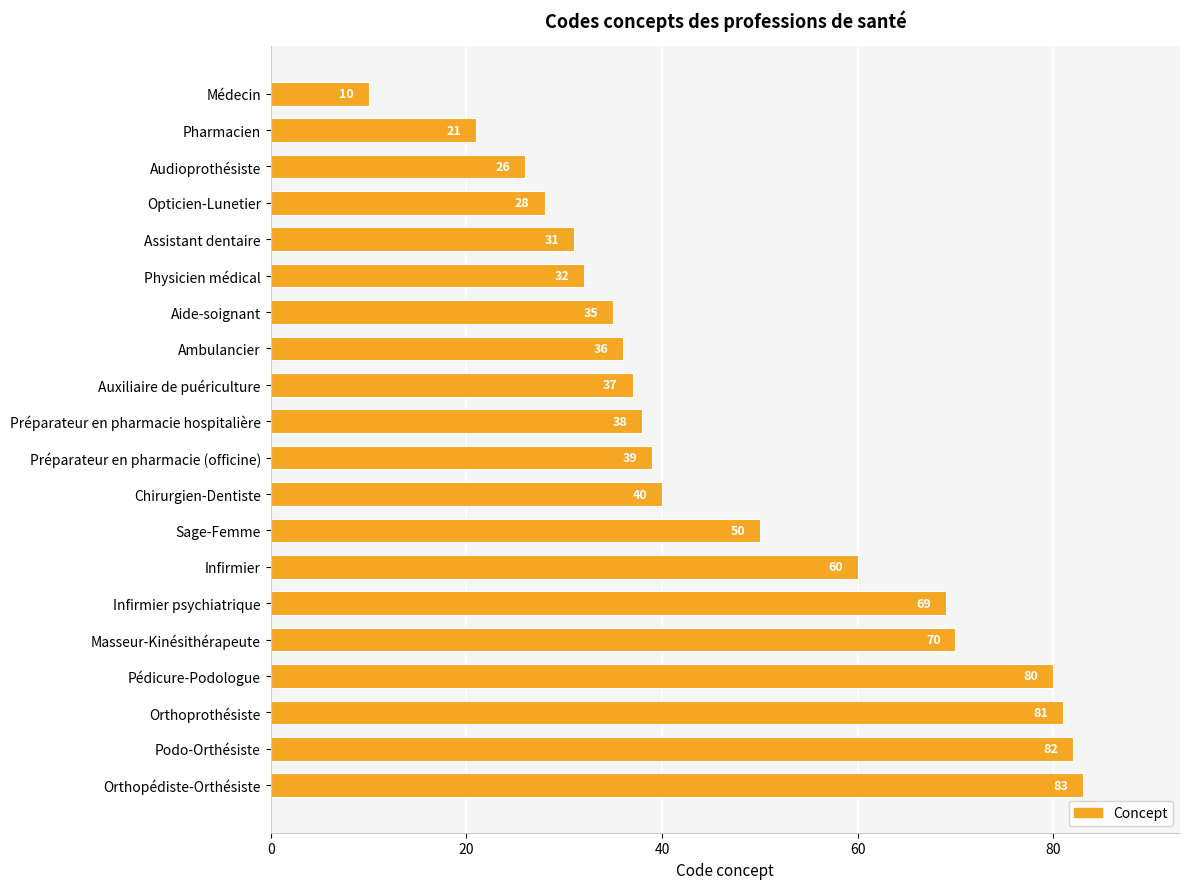

How many data points are less than 39?

10